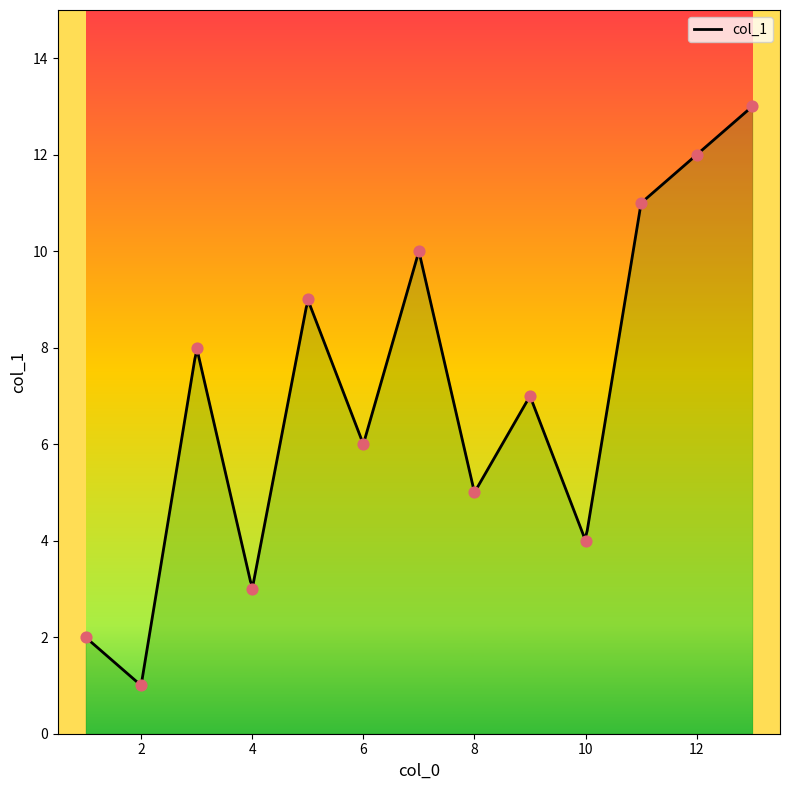

Approximately how many times larger is the value at 2 compared to 8?

0.2